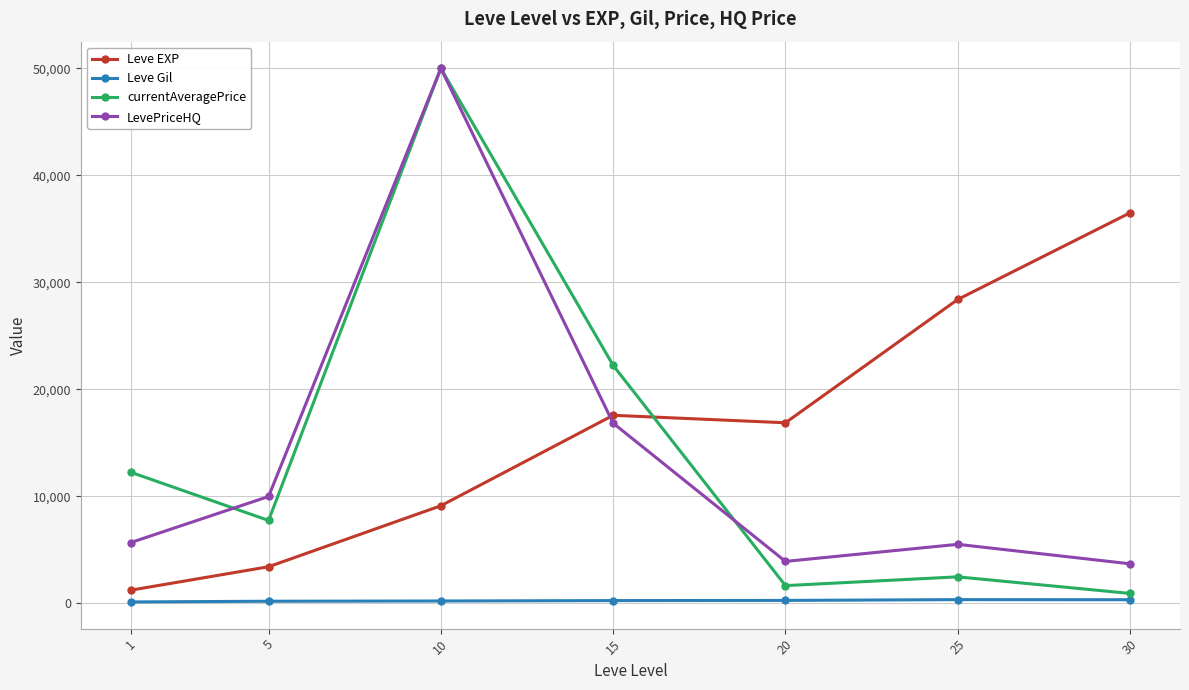

Is the value of Leve Gil at 1 greater than the value of LevePriceHQ at 10?

No